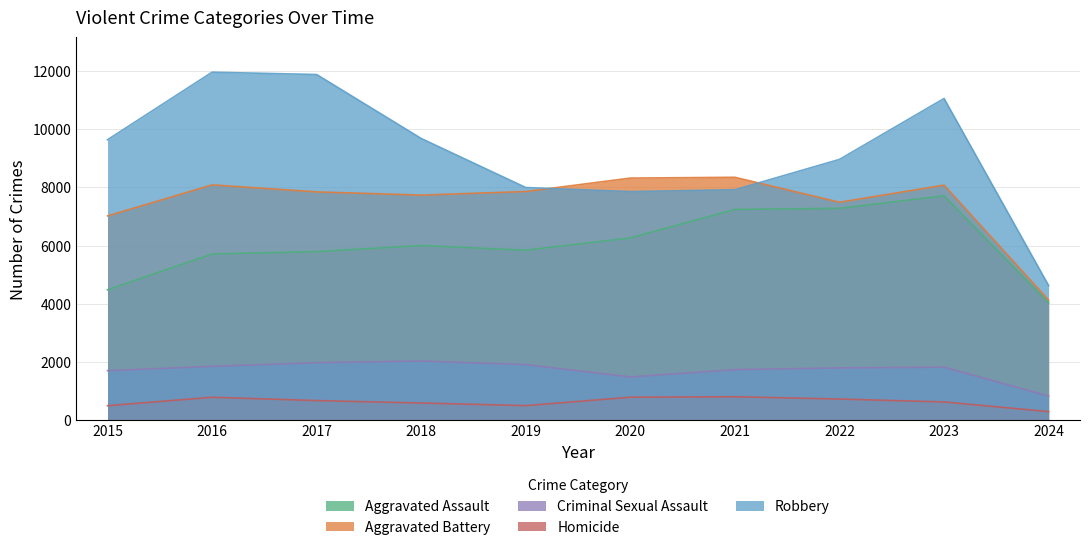

How many series are shown in this chart?

5